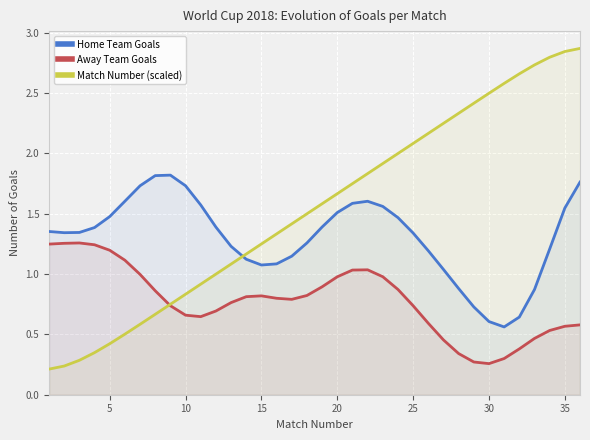

Read the Match Number (scaled) value at 5.

0.4